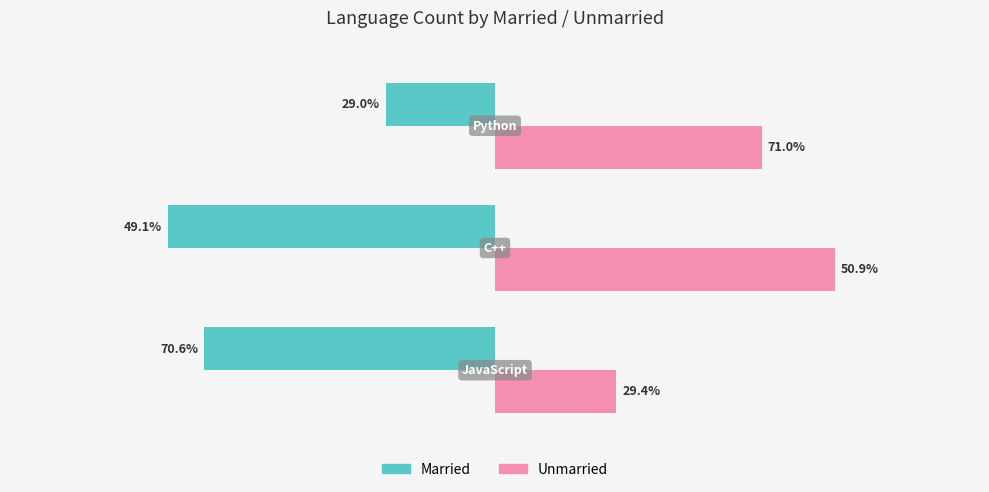

Rank the series by their average value, from lowest to highest.

Married, Unmarried